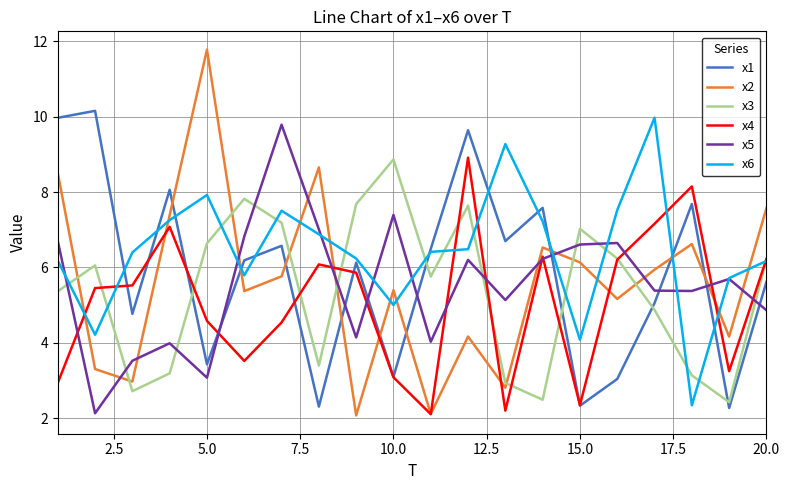

Which series has the largest total across all categories?

x6